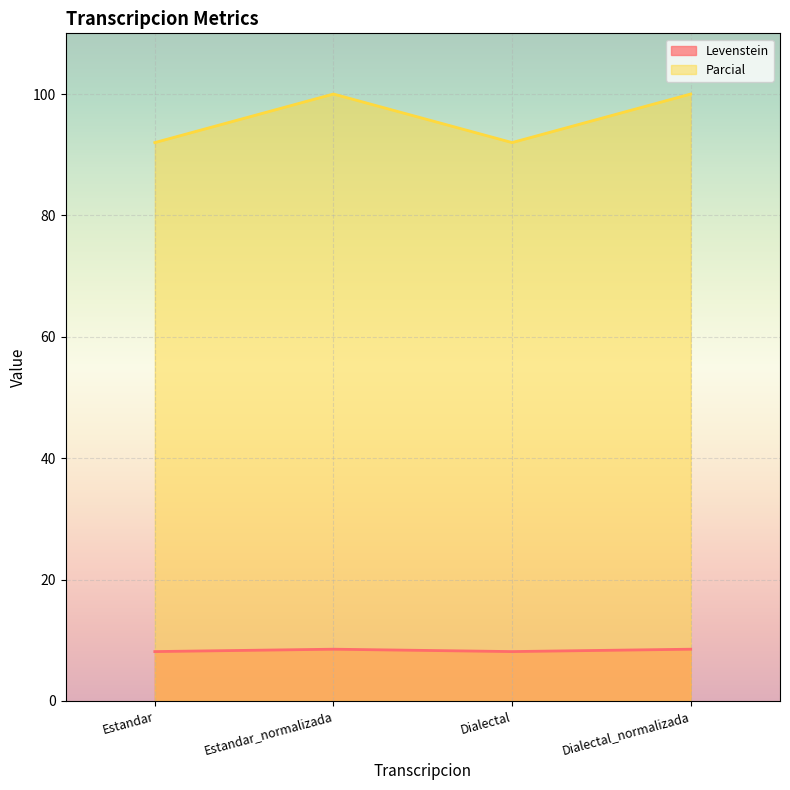

Which category has the lowest value in the Levenstein series?

Estandar